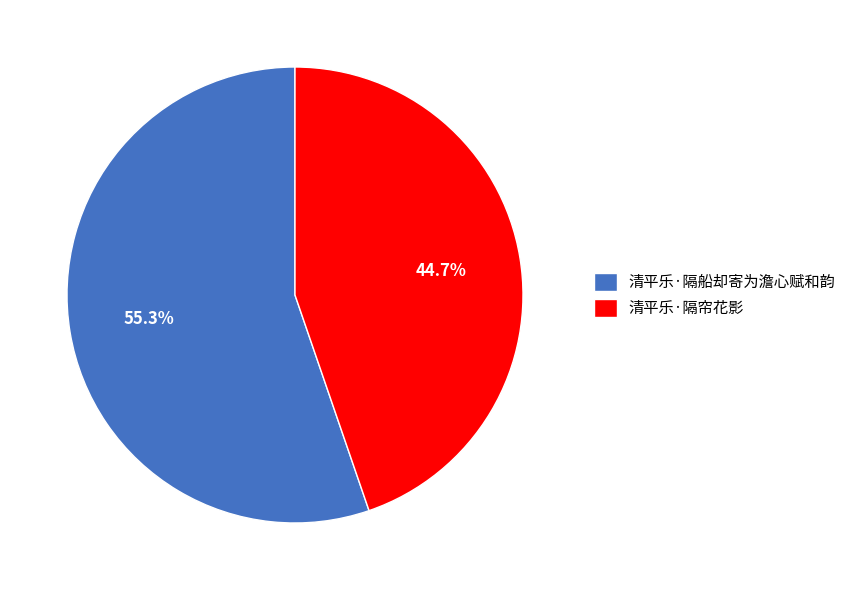

Between 清平乐·隔帘花影 and 清平乐·隔船却寄为澹心赋和韵, which is larger?

清平乐·隔船却寄为澹心赋和韵